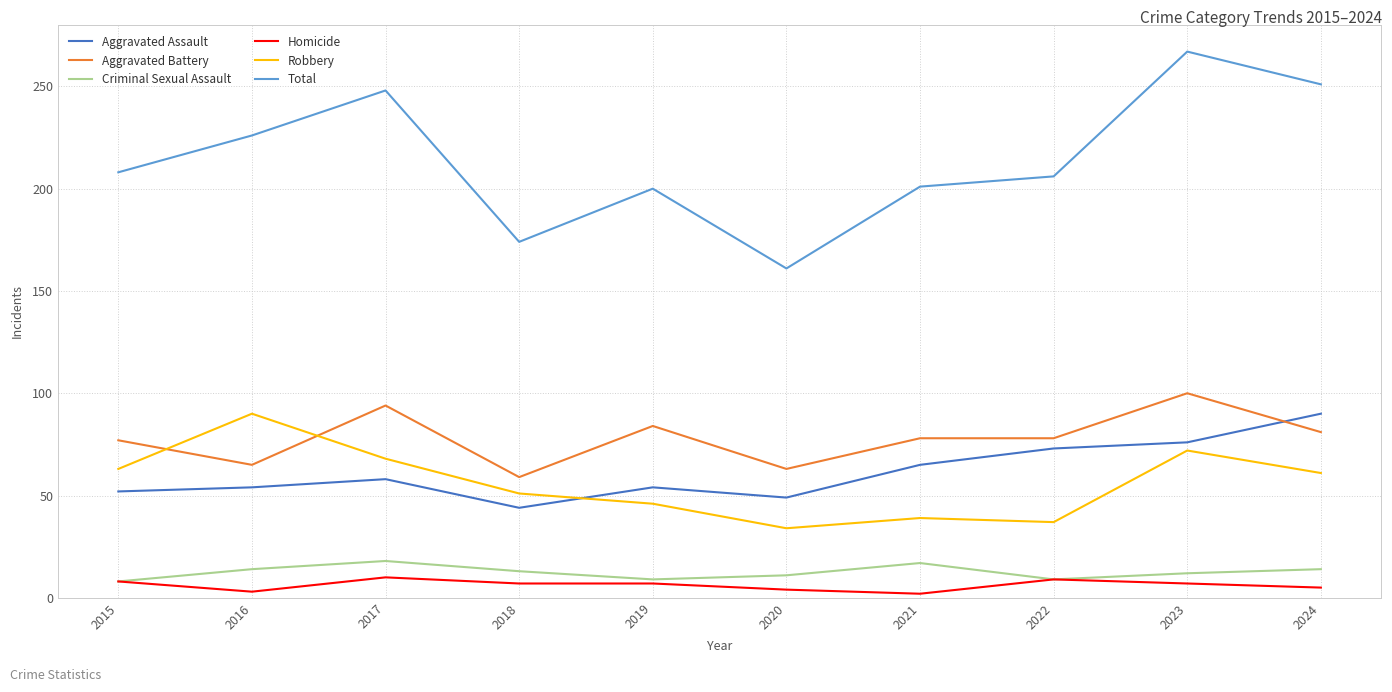

Is the value of Aggravated Battery at 2017 greater than the value of Total at 2015?

No